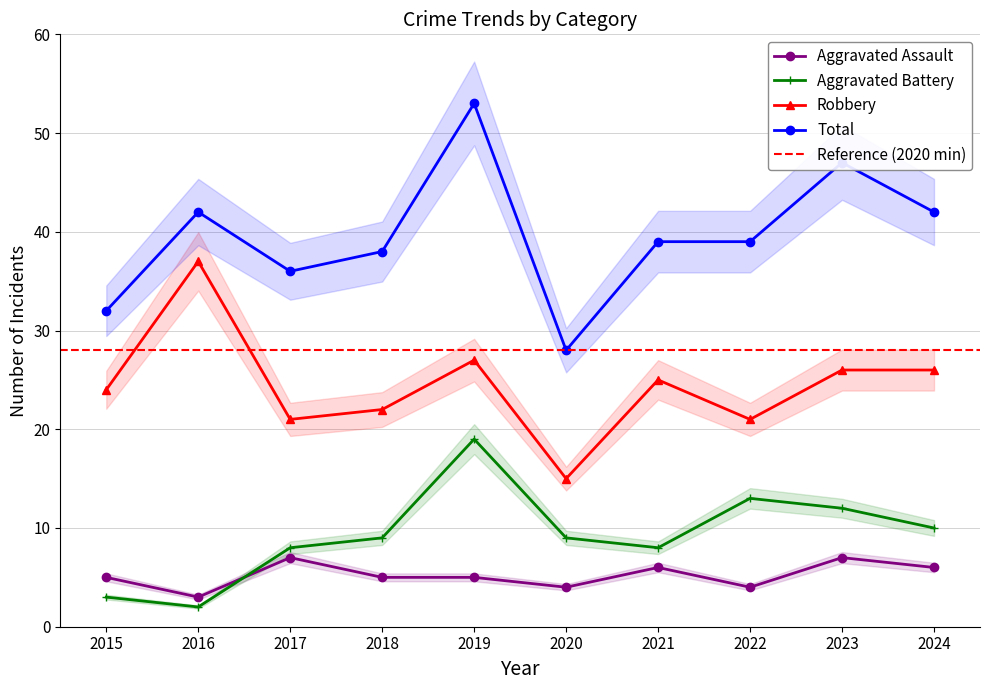

What is the average value of the Aggravated Assault series?

5